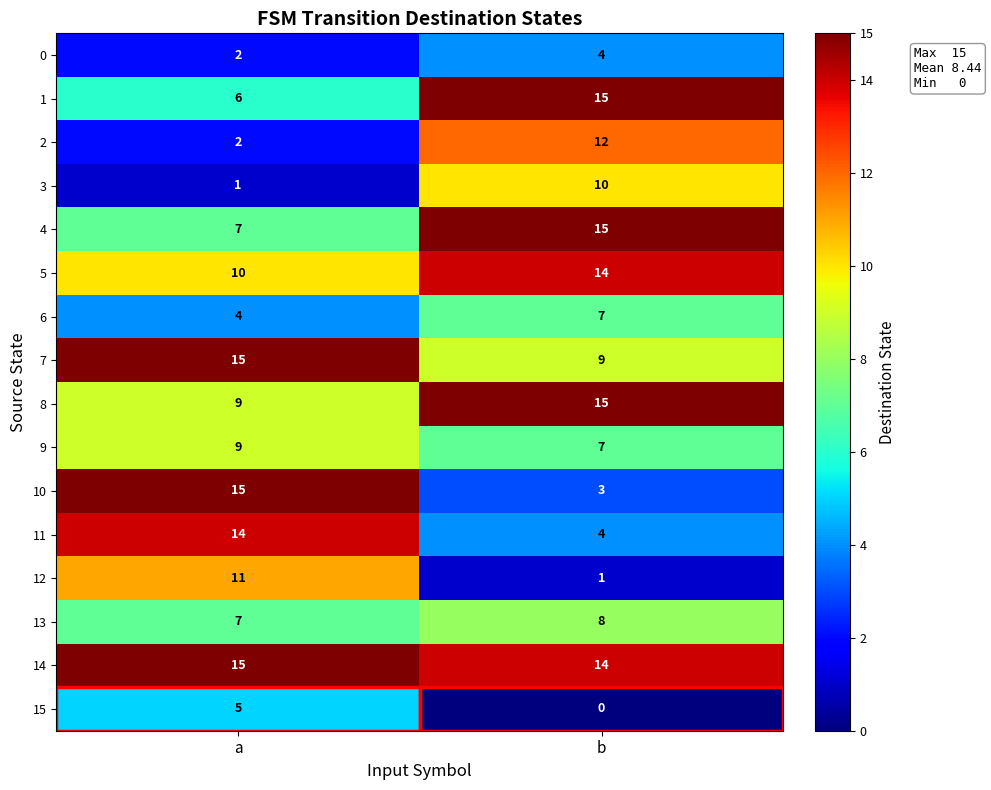

Between a and b, which series saw the biggest shift?

10